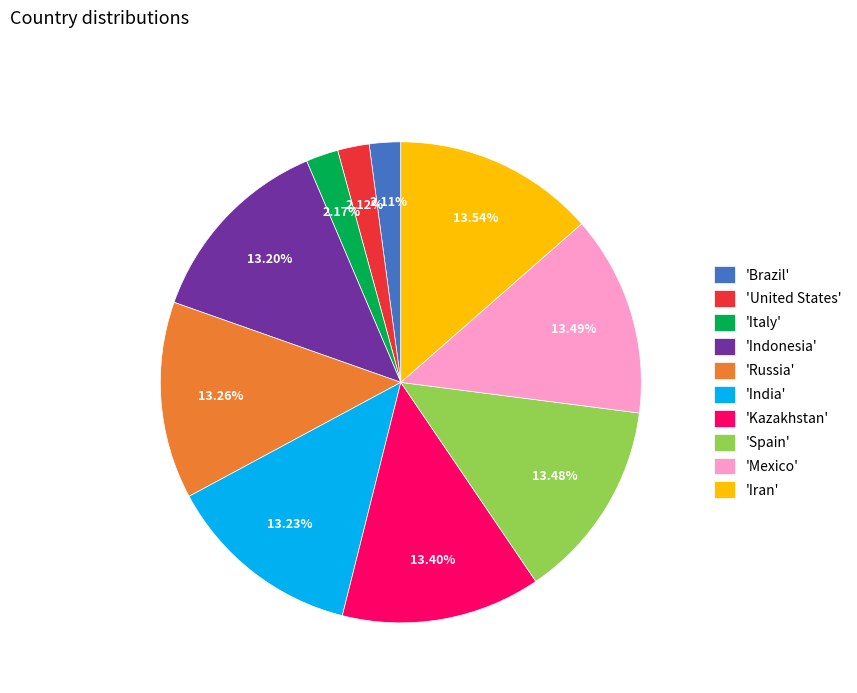

Approximately how many times larger is the value at 'India' compared to 'Kazakhstan'?

1.0